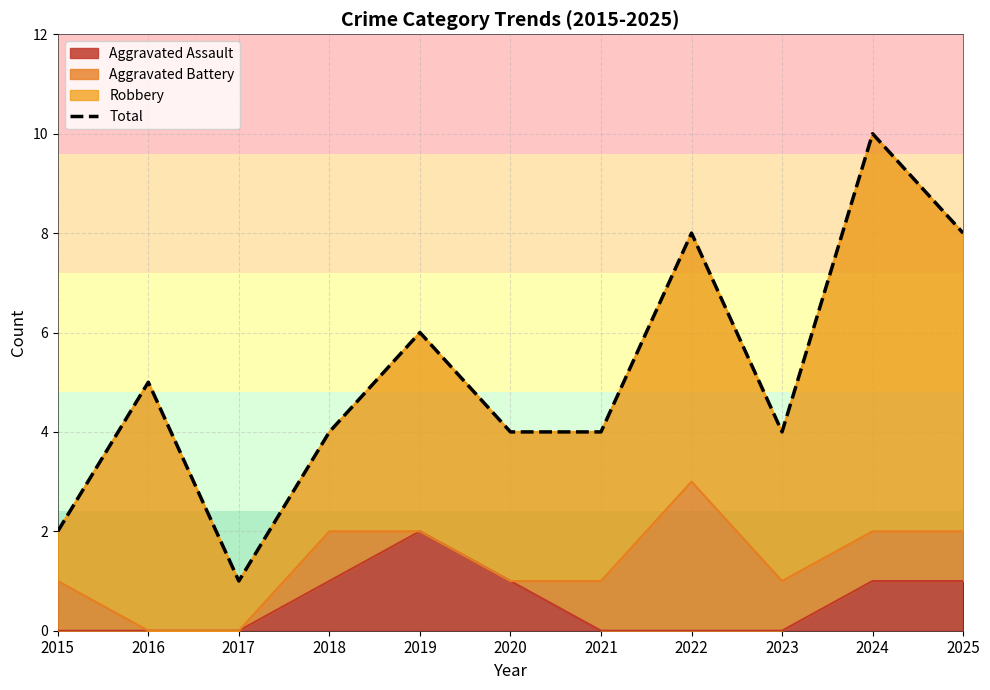

True or false: the data shows 4 at 2018.

True